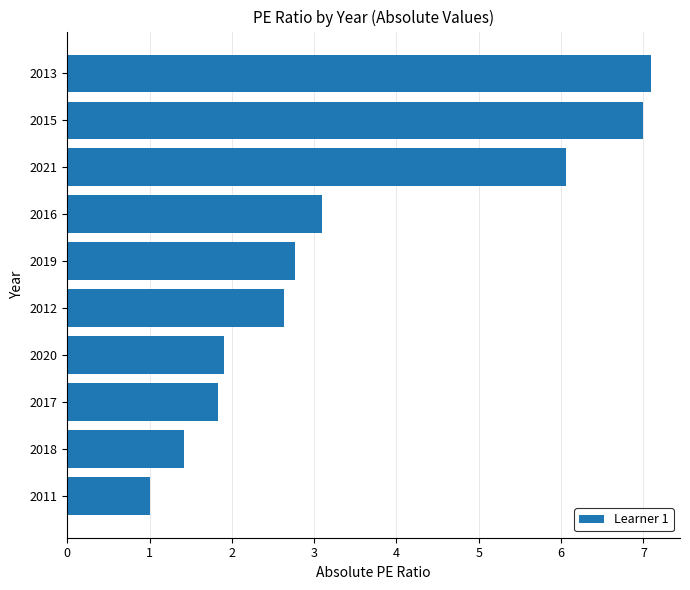

Rank the categories by value from lowest to highest.

2011, 2018, 2017, 2020, 2012, 2019, 2016, 2021, 2015, 2013